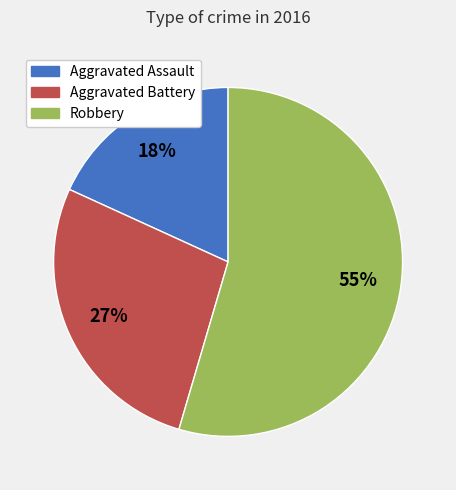

To the nearest percent, what is the combined percentage of Robbery and Aggravated Assault?

73%